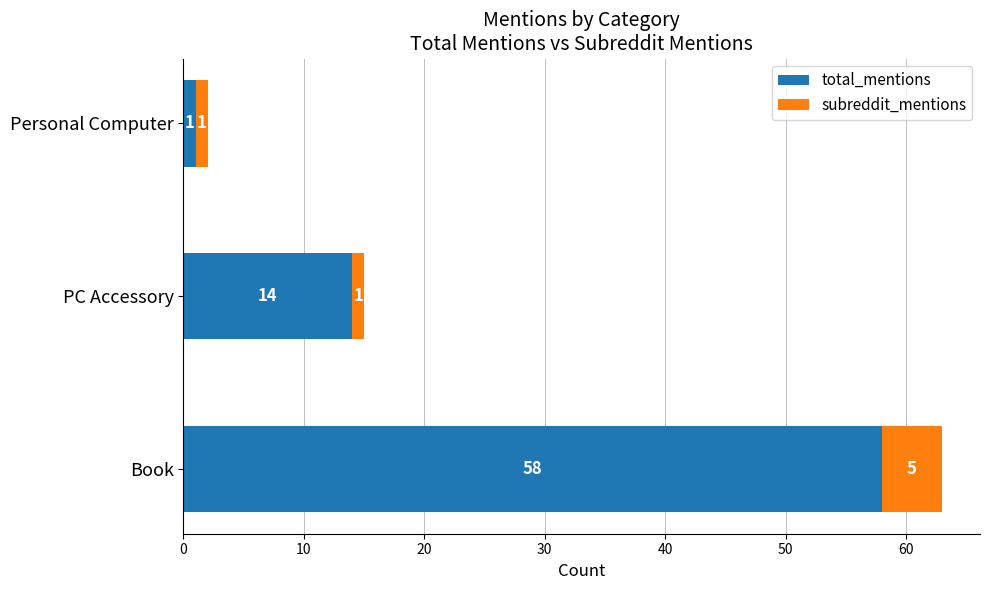

How many total_mentions values are between 1 and 58?

3